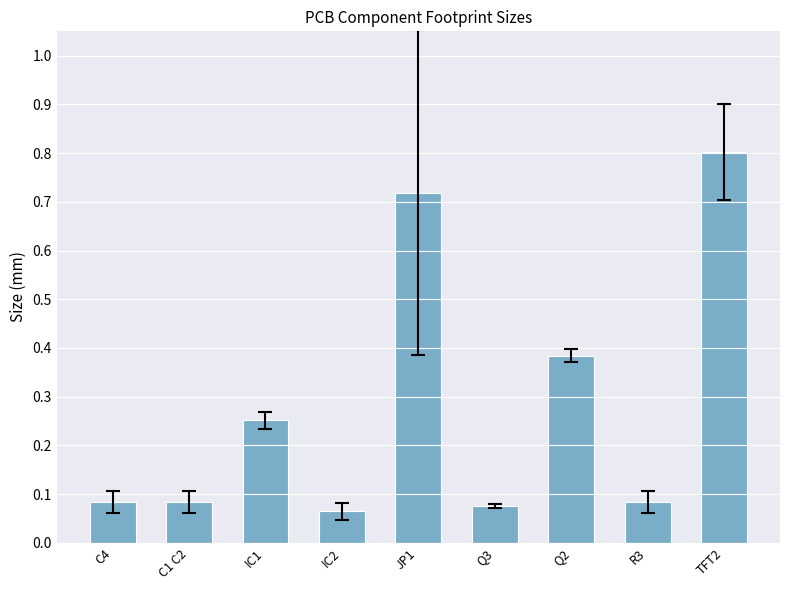

The chart shows a value of 0.0 at C1 C2. True or false?

False